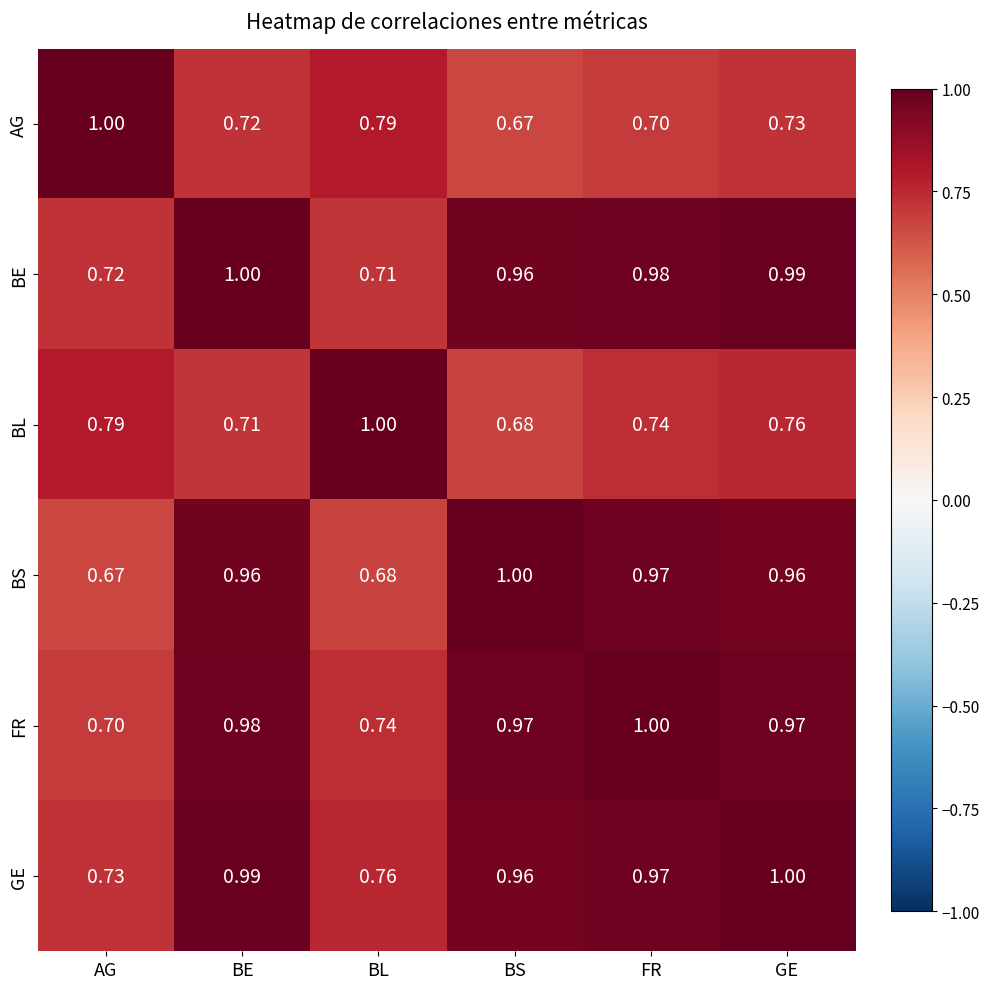

Where is FR nearest to the value 0?

AG